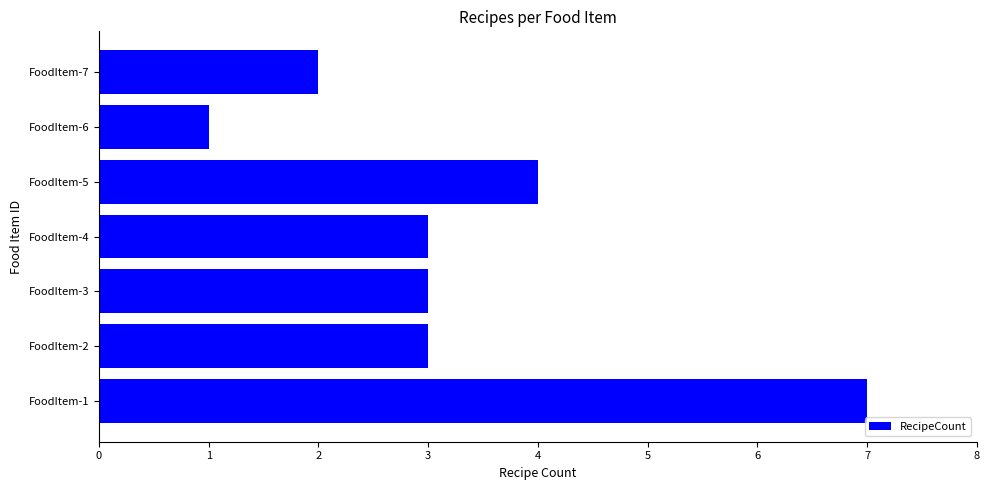

Are the bars horizontal?

Yes